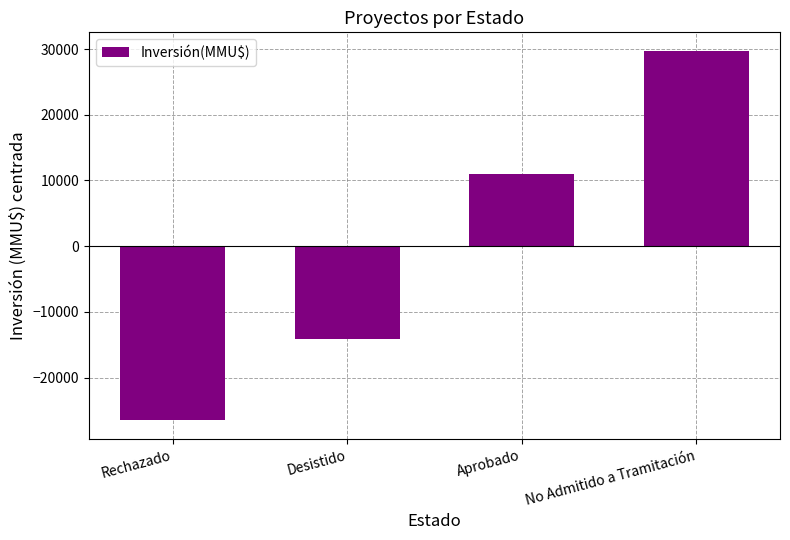

Rank the categories by value from lowest to highest.

Rechazado, Desistido, Aprobado, No Admitido a Tramitación